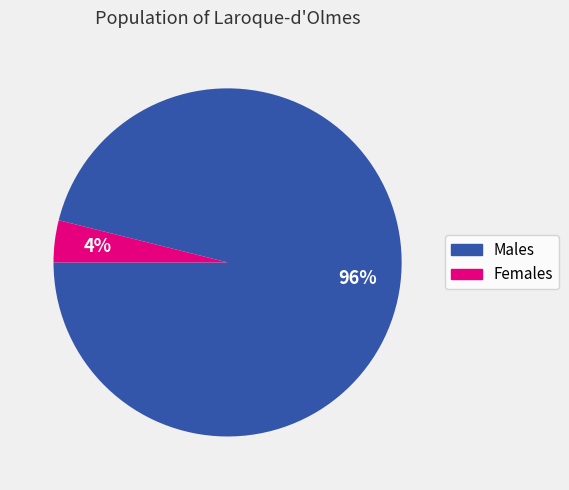

What is the smallest slice in the pie chart?

Females